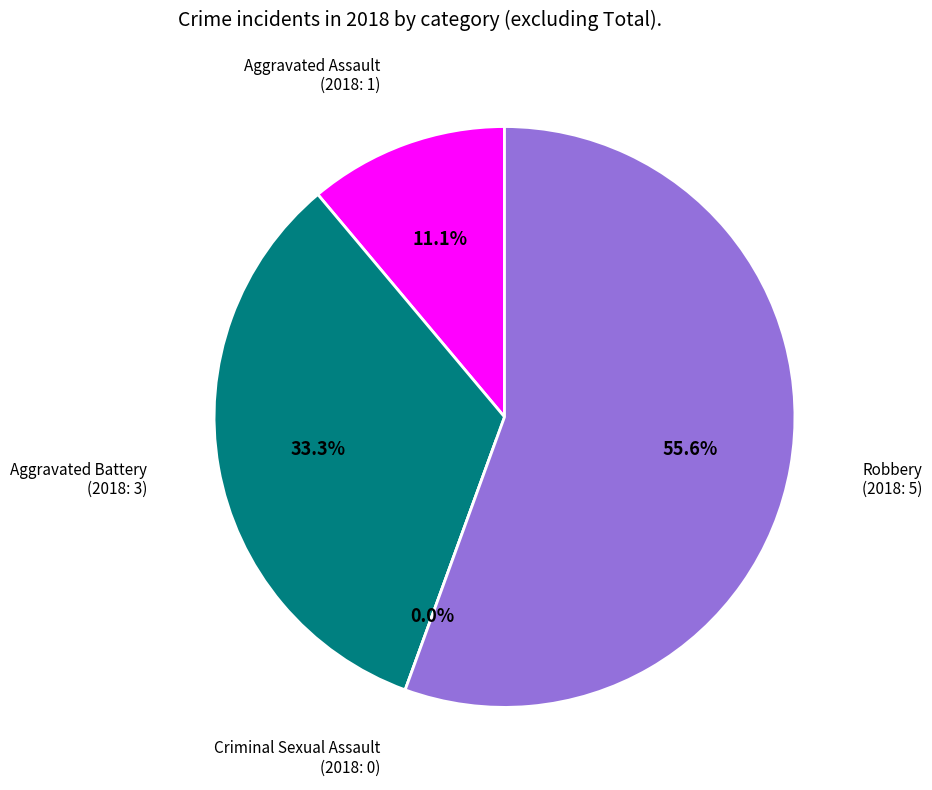

To the nearest percent, what portion does Aggravated Assault represent?

11%